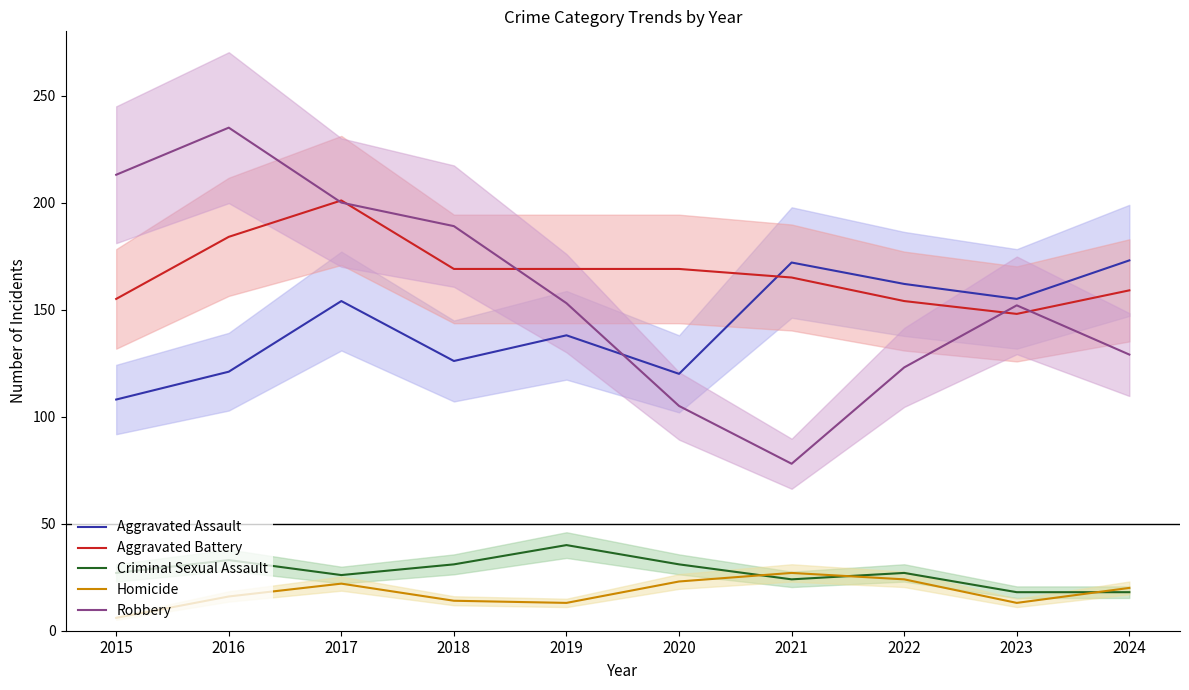

How many values in the Criminal Sexual Assault series are below 27?

4